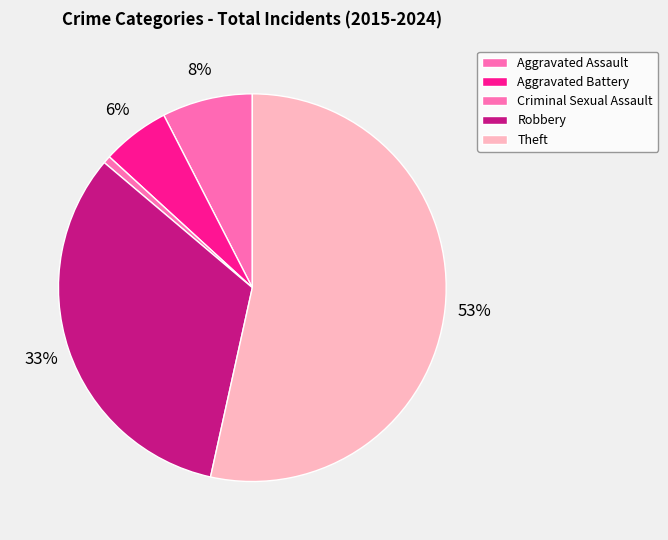

What percentage is the Robbery slice, to the nearest percent?

33%